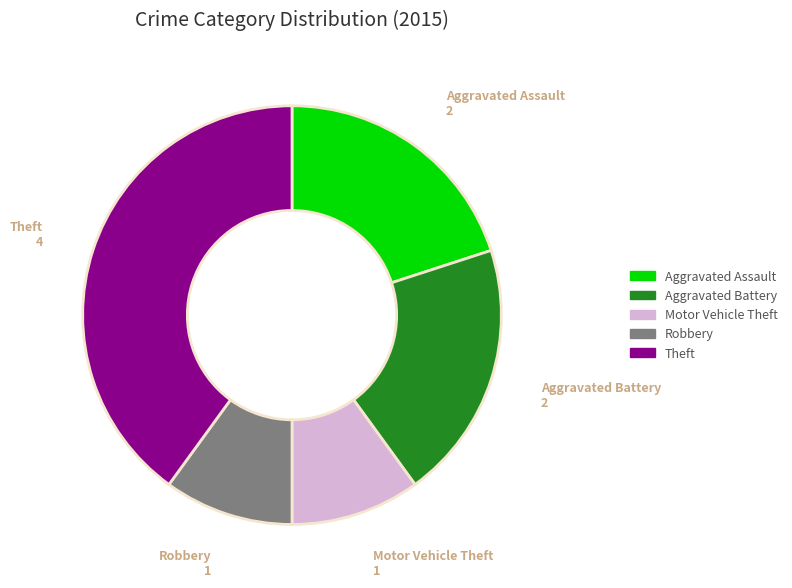

The Aggravated Assault slice represents 20% of the pie. True or false?

True